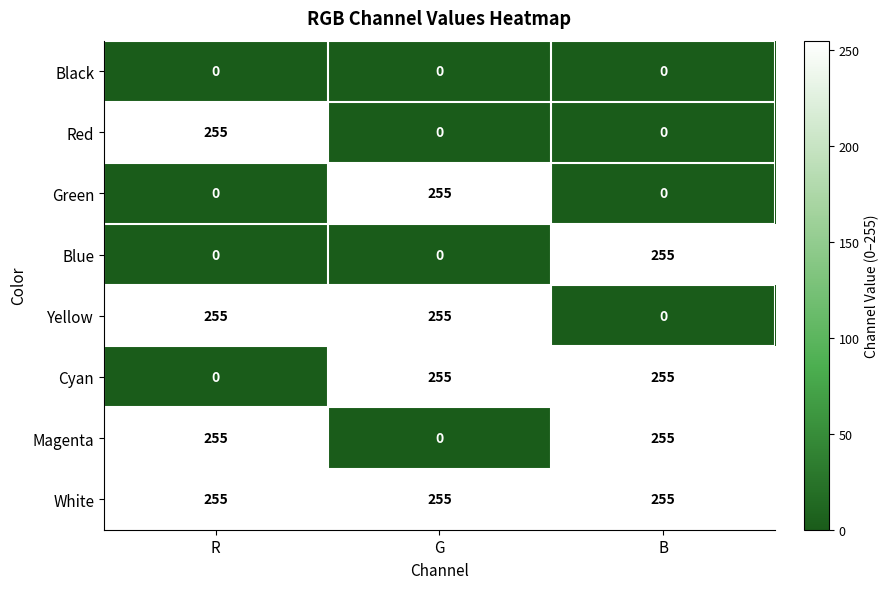

Is it true that Blue equals 0 at G?

True